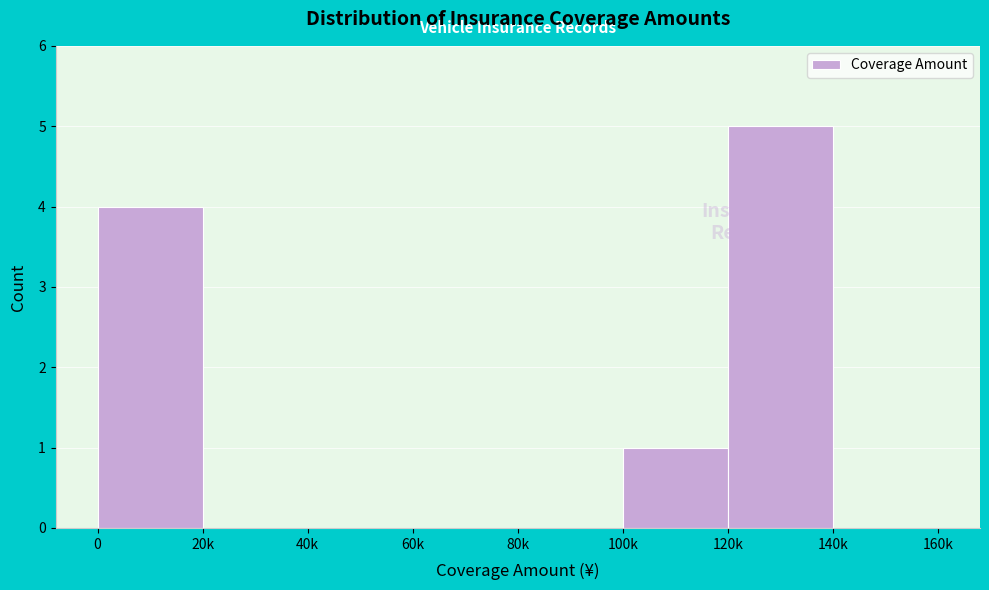

Reading right to left, transcribe all the data shown in this chart.

140k=0	120k=5	100k=1	80k=0	60k=0	40k=0	20k=0	0=4